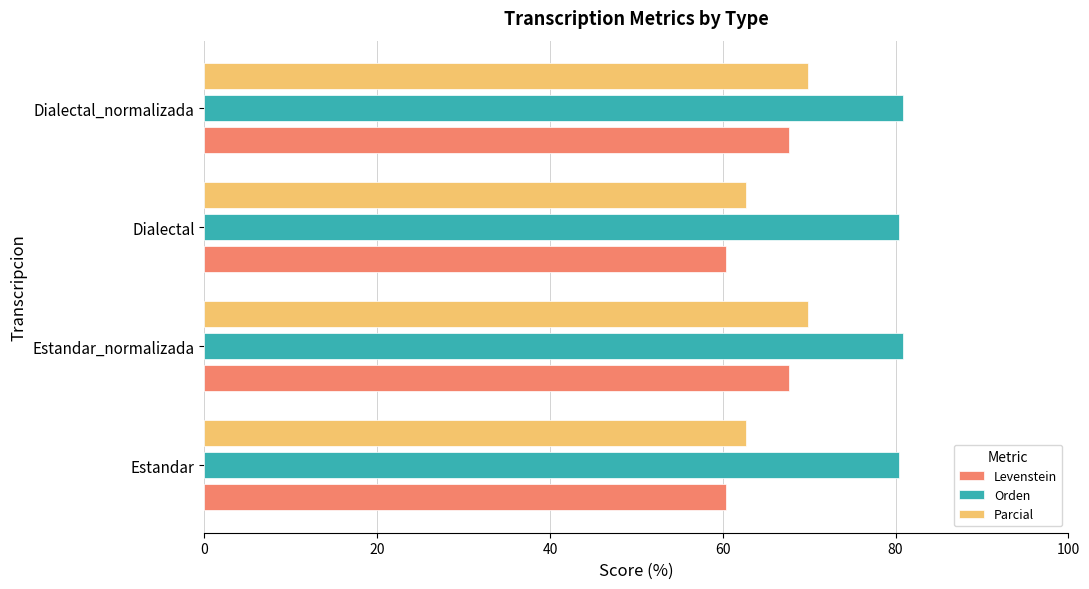

Is it true that Levenstein equals 20.1 at Estandar?

False